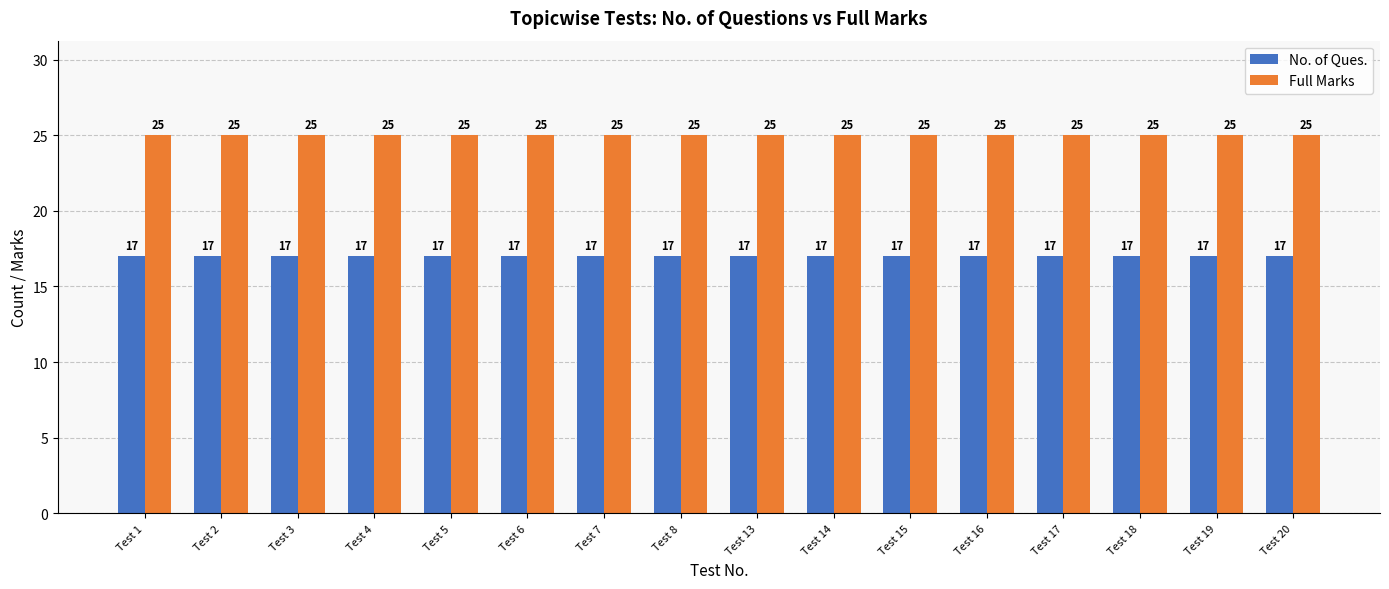

What are all the series names shown in the legend?

No. of Ques., Full Marks